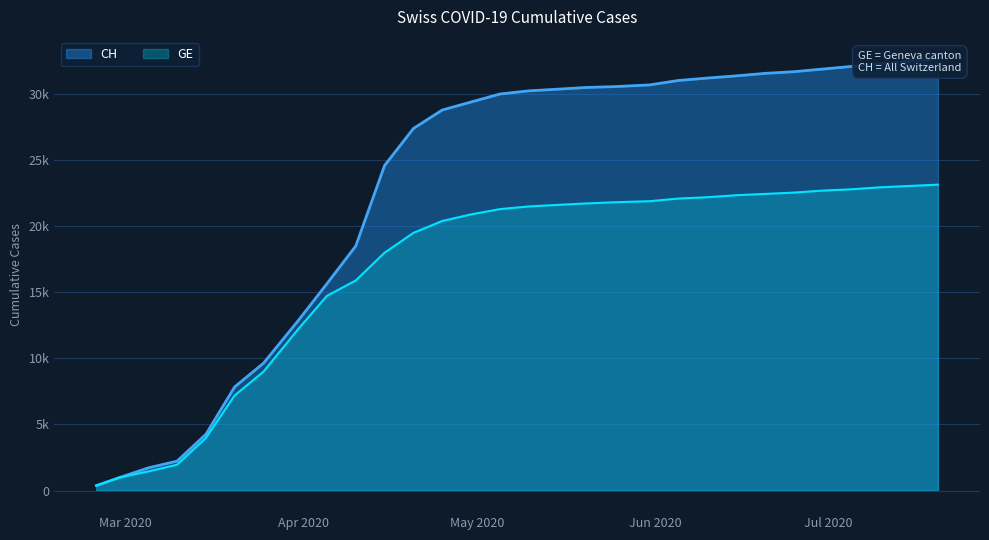

What is the sum of the CH values at 2020-07-20 and 2020-07-15?

65200